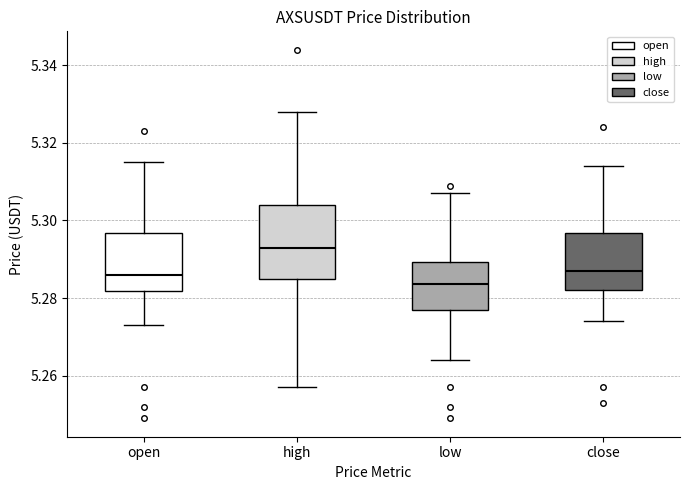

Reading left to right, read every box against the y-axis: the position of its median line, the range the box covers, and the ends of its whiskers. The values are not printed on the chart, so give them approximately, as read against the axis.

open: median 5.286, box 5.282 to 5.296, whiskers 5.274 to 5.316
high: median 5.294, box 5.286 to 5.304, whiskers 5.258 to 5.328
low: median 5.284, box 5.278 to 5.290, whiskers 5.264 to 5.308
close: median 5.288, box 5.282 to 5.296, whiskers 5.274 to 5.314